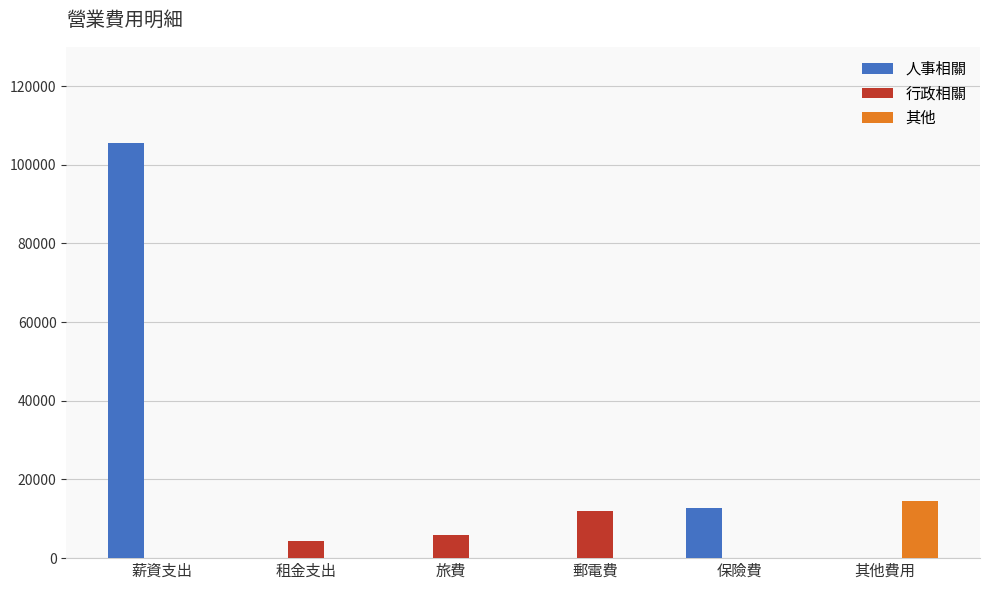

What is the total value across all series at 保險費?

12700